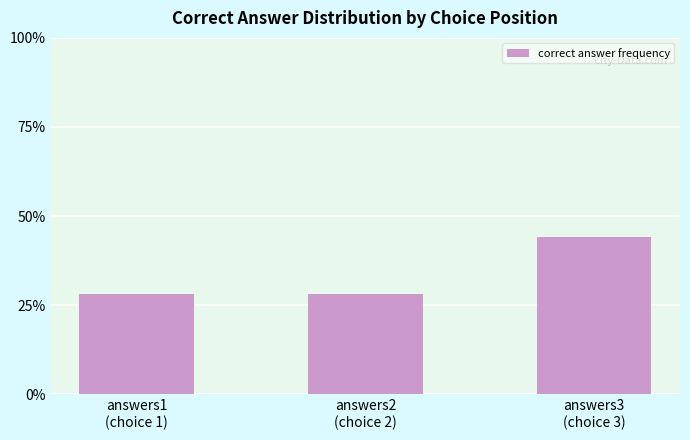

Does the chart contain any negative values?

No